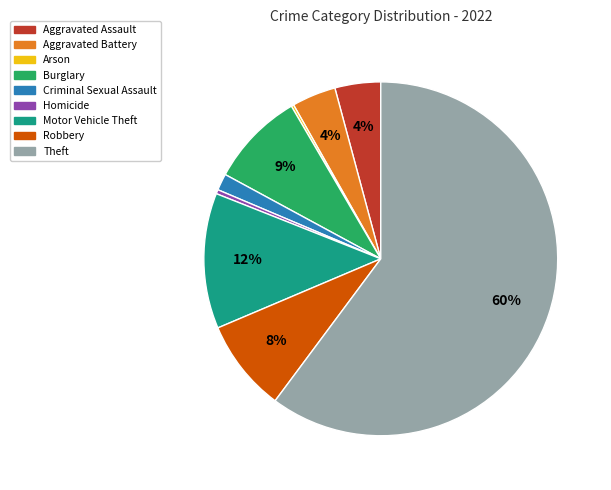

To the nearest percent, what percentage of the pie is Burglary?

9%